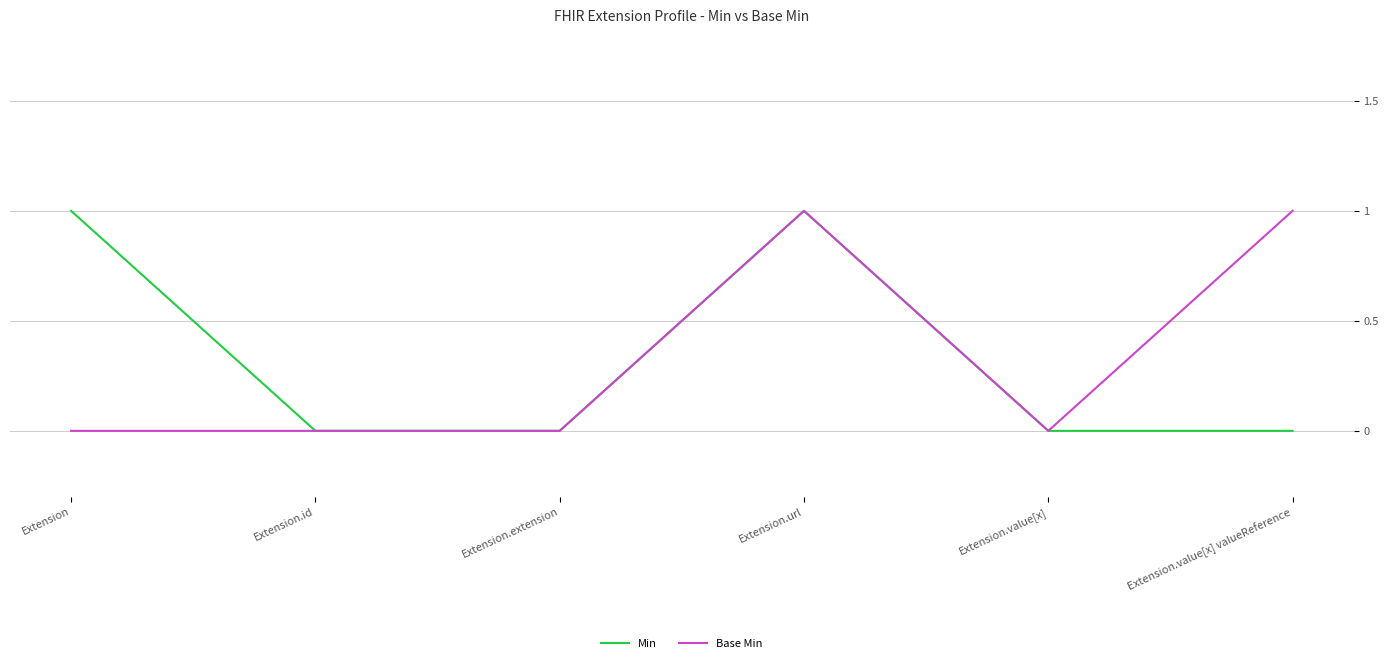

How many lines are shown in the chart?

2